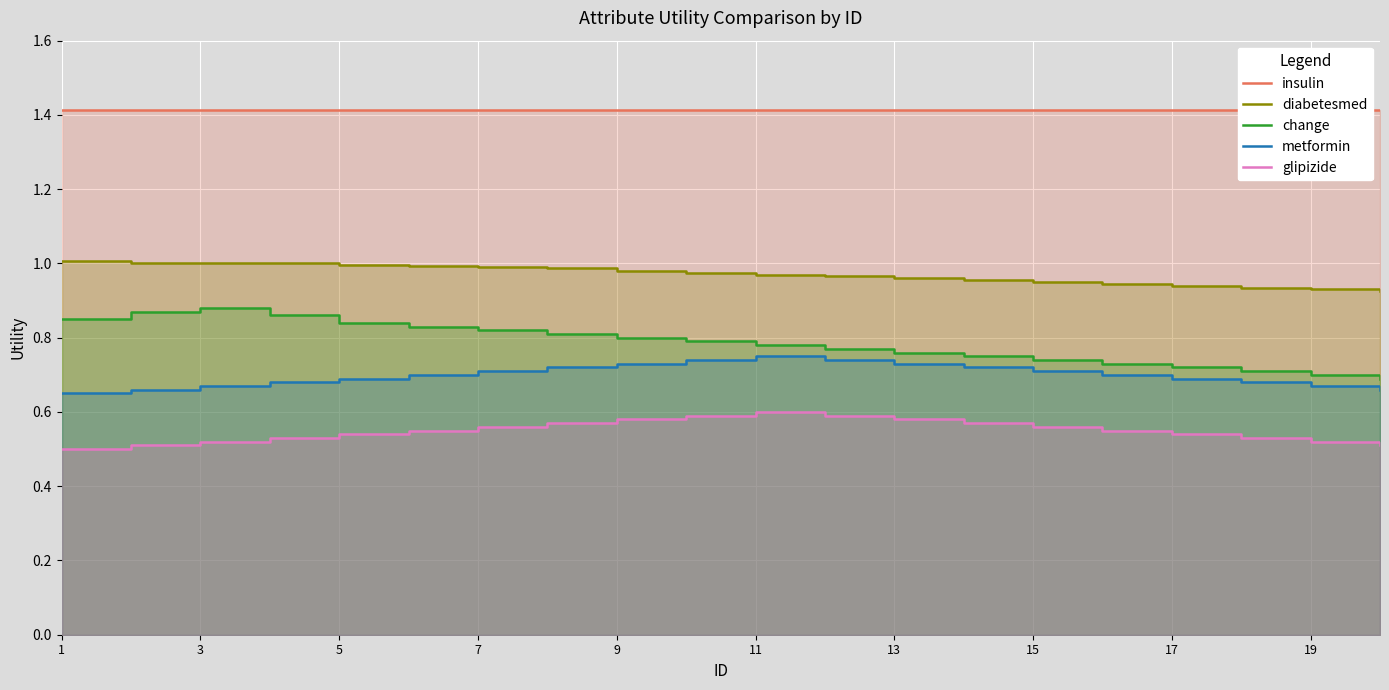

What is the value of the insulin point at the 13th from the left?

1.4